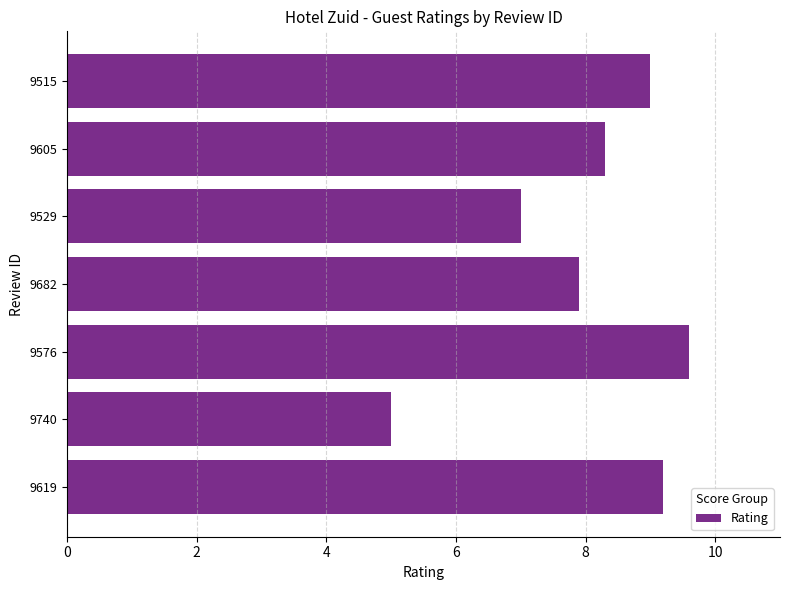

Which category has the highest value across all series?

9576